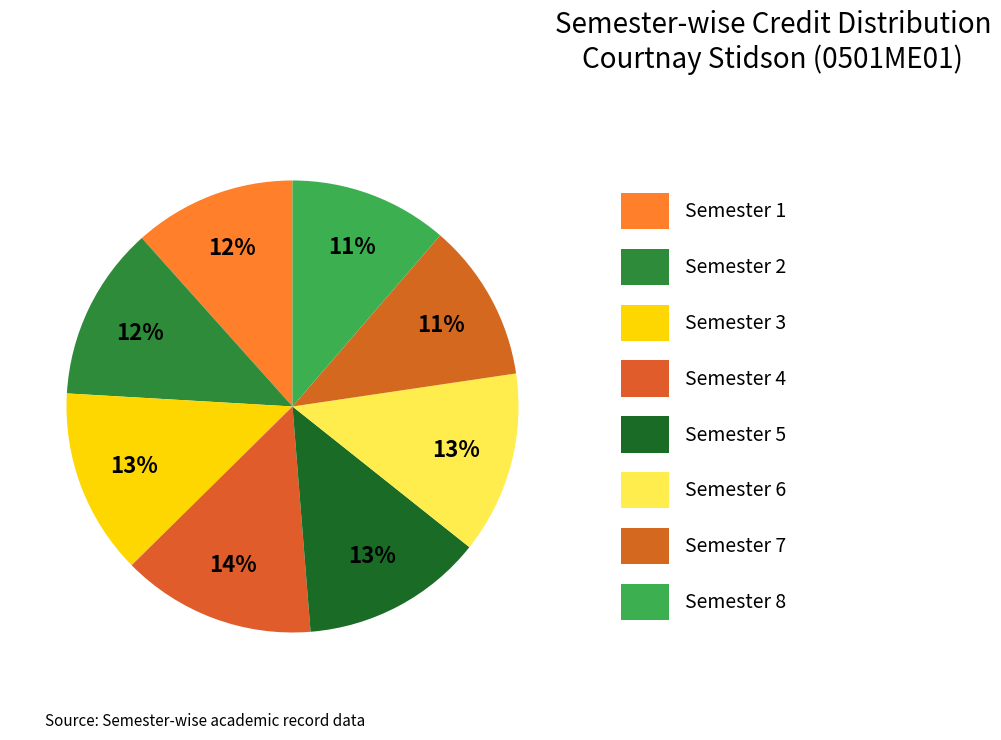

True or false: Semester 4 accounts for 14% of the total.

True